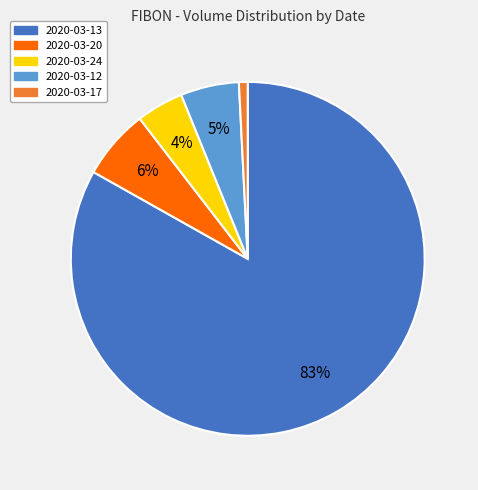

Rank the categories by value from lowest to highest.

2020-03-17, 2020-03-24, 2020-03-12, 2020-03-20, 2020-03-13